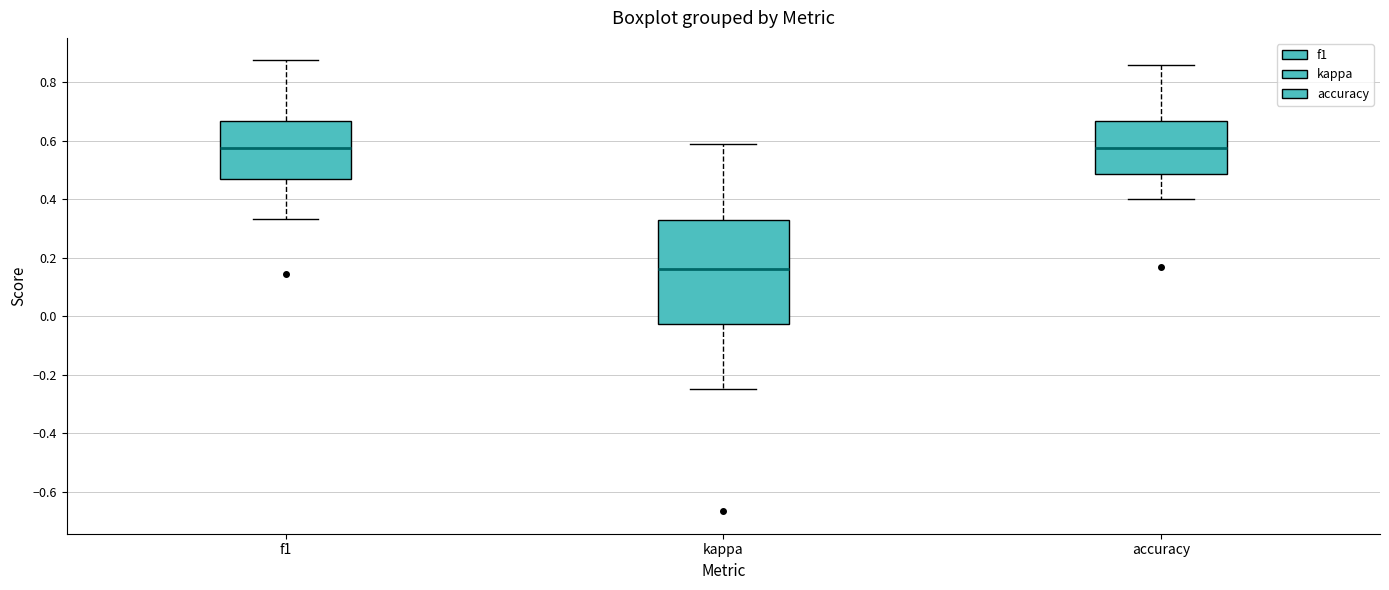

Reading left to right, transcribe this box plot: for each box, give where its median line is, the range the box spans, and where its two whiskers end, as read against the y-axis. The values are not printed on the chart, so give them approximately, as read against the axis.

f1: median 0.58, box 0.46 to 0.66, whiskers 0.34 to 0.88
kappa: median 0.16, box -0.02 to 0.32, whiskers -0.24 to 0.58
accuracy: median 0.58, box 0.48 to 0.66, whiskers 0.40 to 0.86